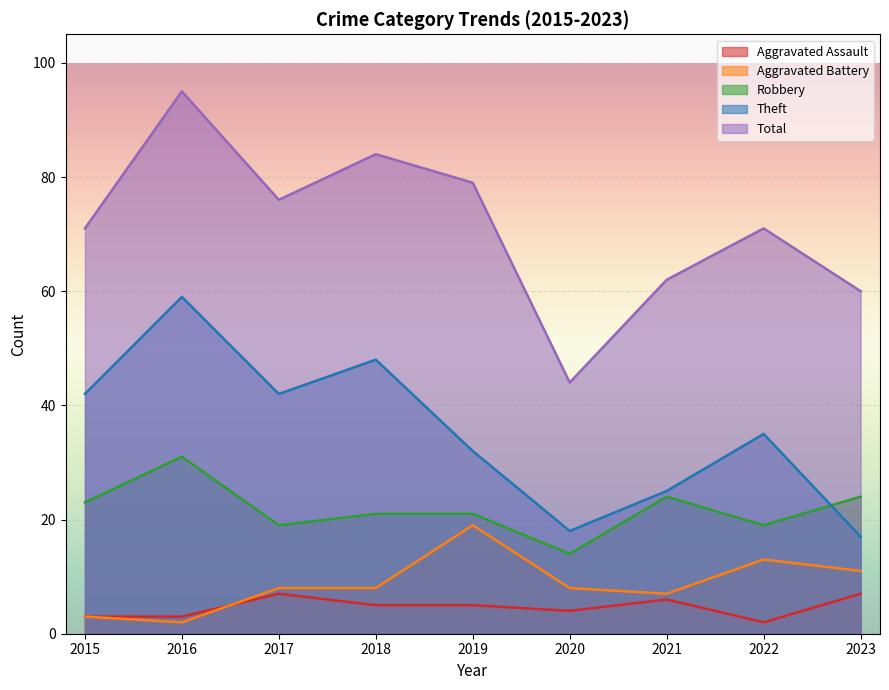

Does the chart display data point markers on the line(s)?

No